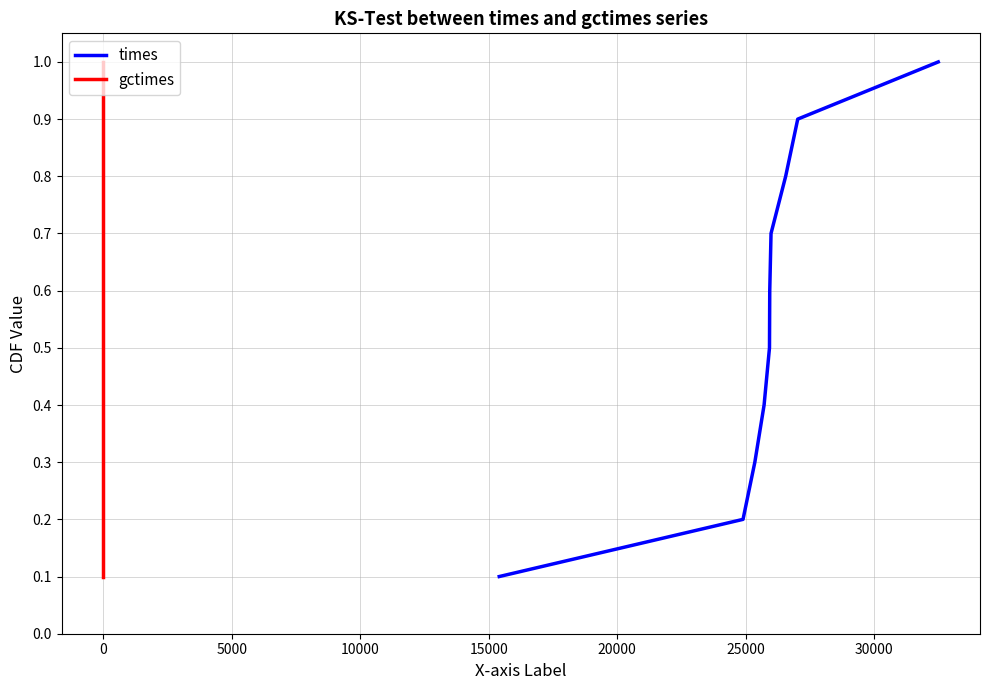

At 20000, list the series in order from largest to smallest.

times, gctimes